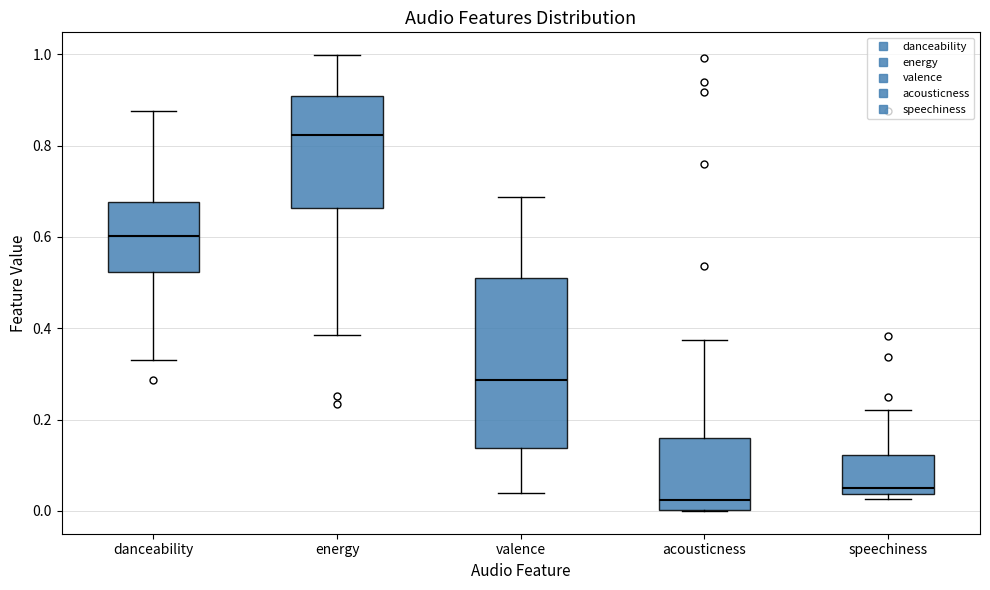

Which box is the tallest, from its lower edge to its upper edge?

valence